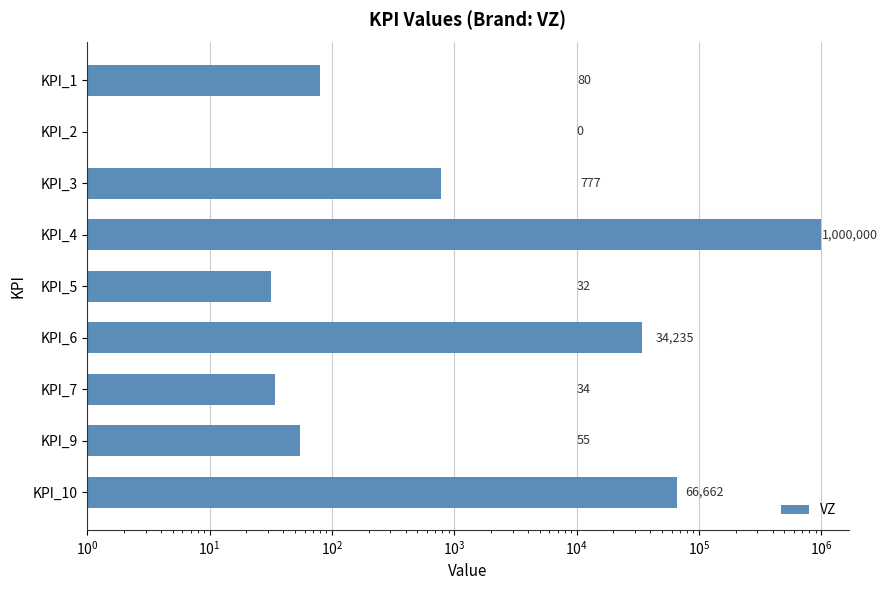

What is the value of the 6th bar from the left?

34235